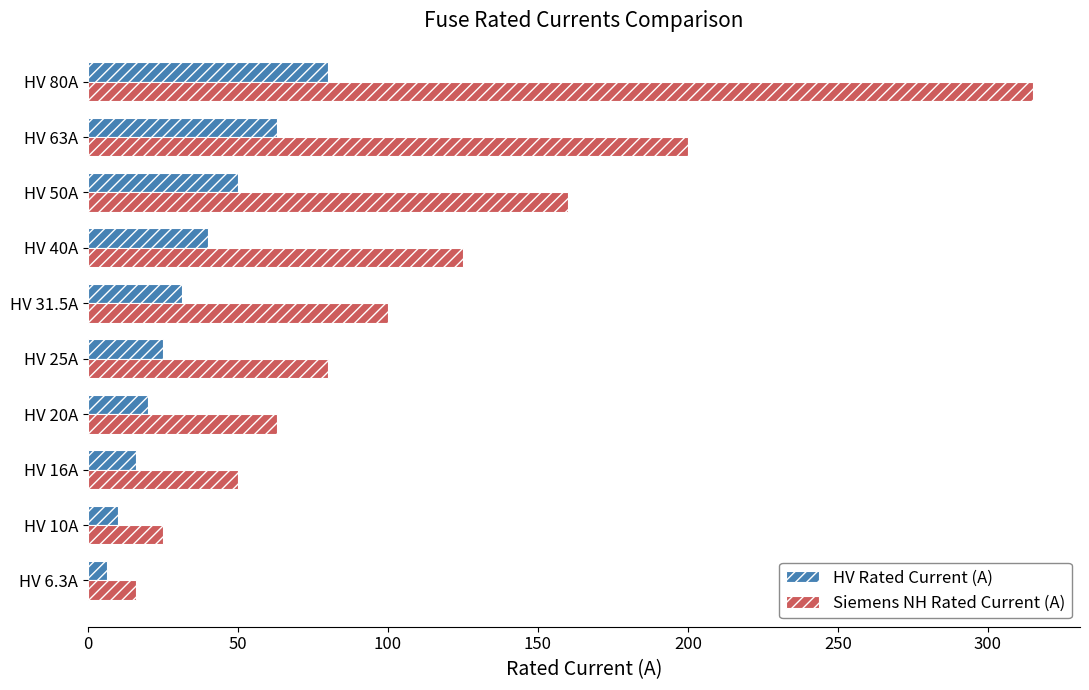

How many data points in Siemens NH Rated Current (A) are less than 100?

5